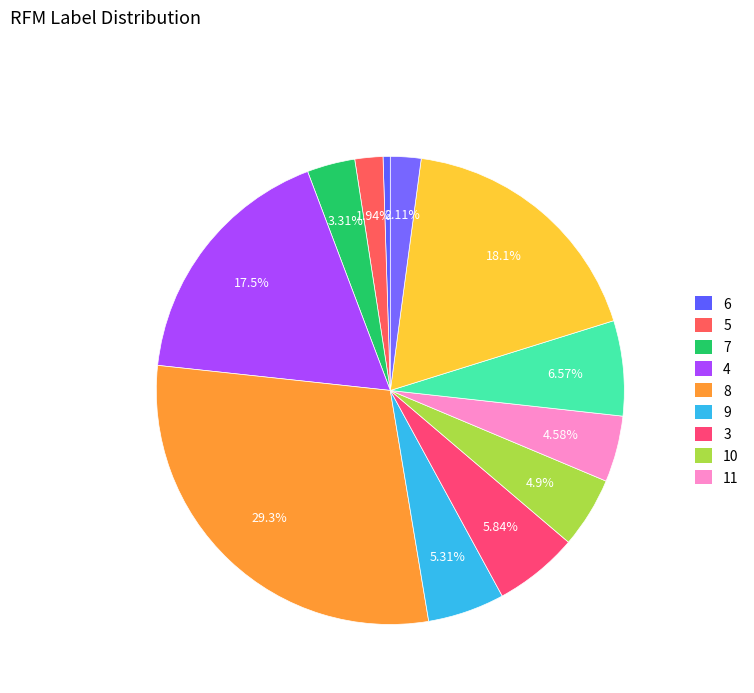

How many segments does this pie chart have?

12